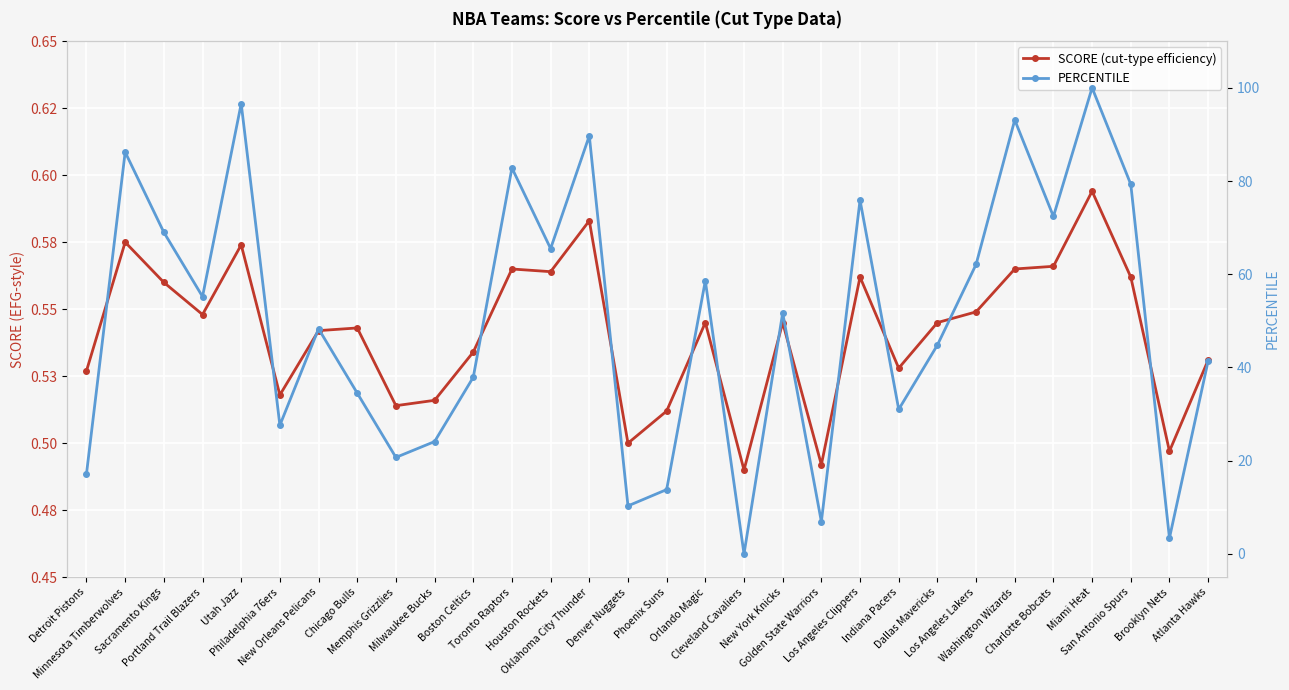

How many lines are shown in the chart?

2